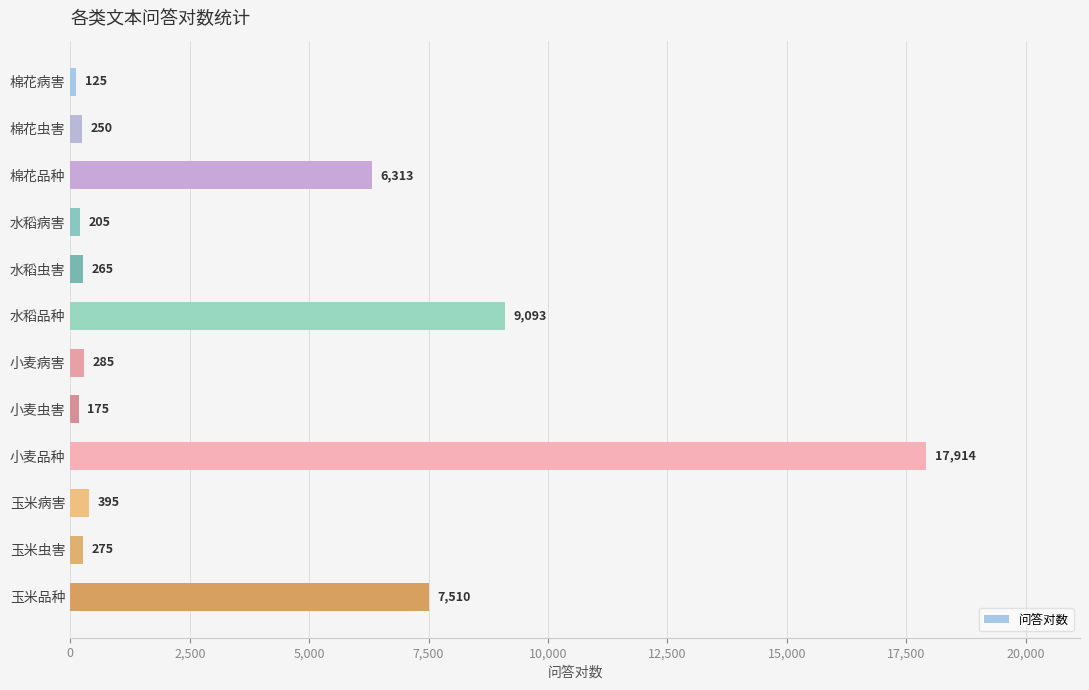

Where is the data nearest to the value 9019?

水稻品种